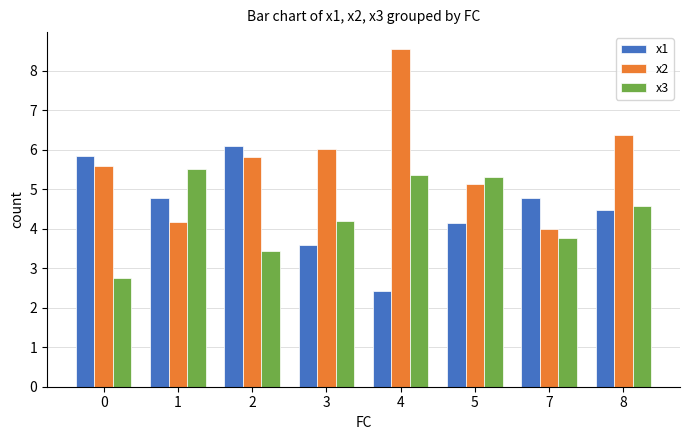

What is the spread (max minus min) of values at 2?

2.7